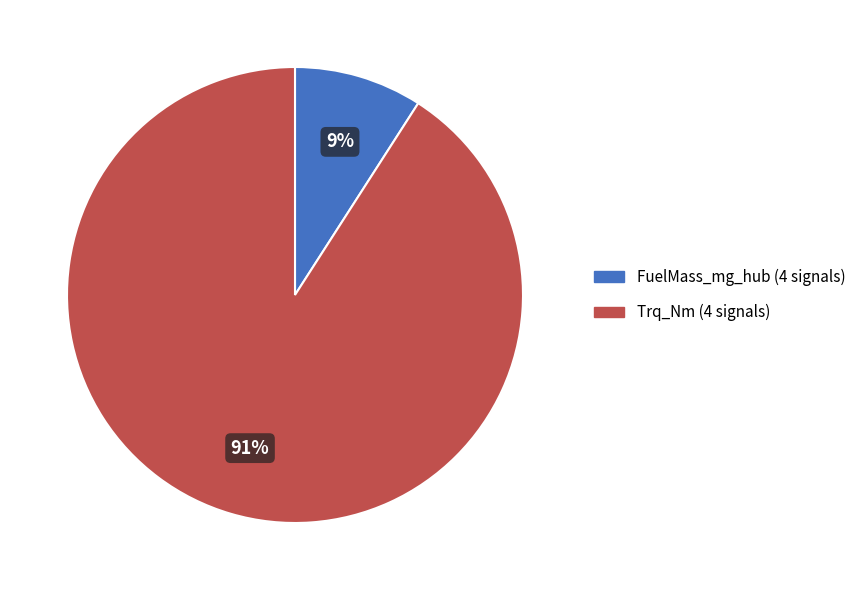

To the nearest percent, what is the average slice percentage?

50%